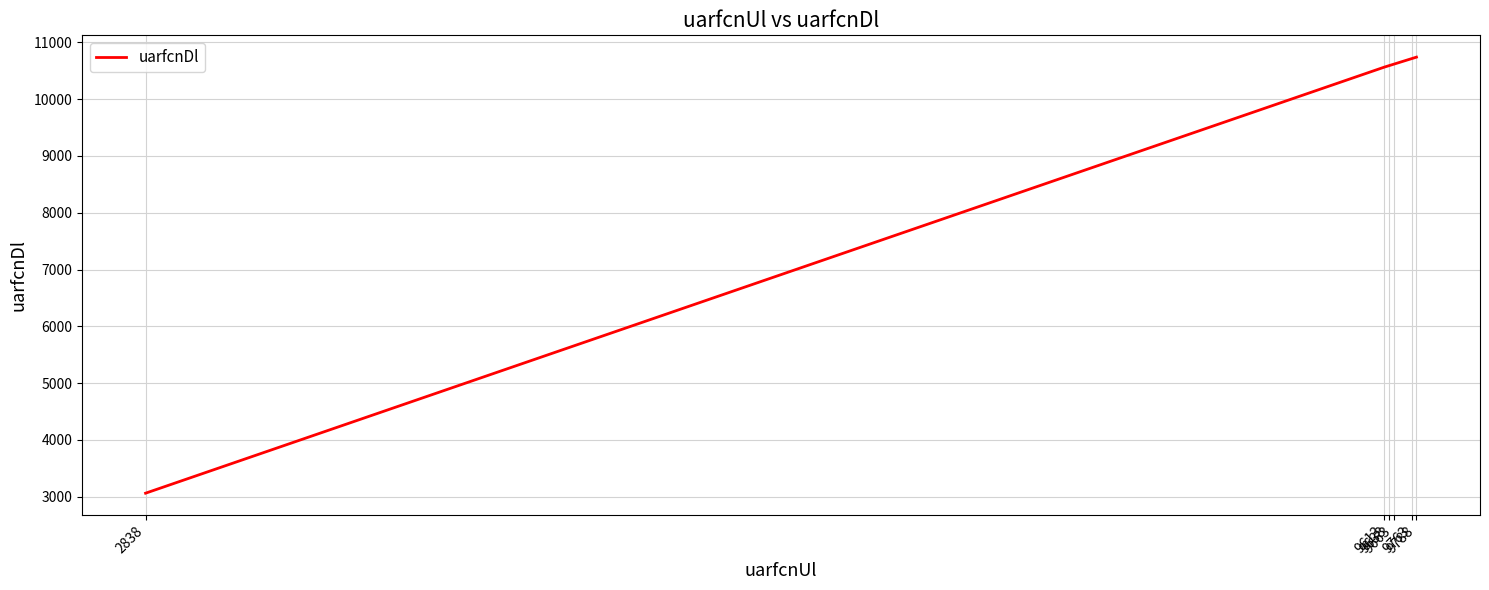

What is the average value?

9380